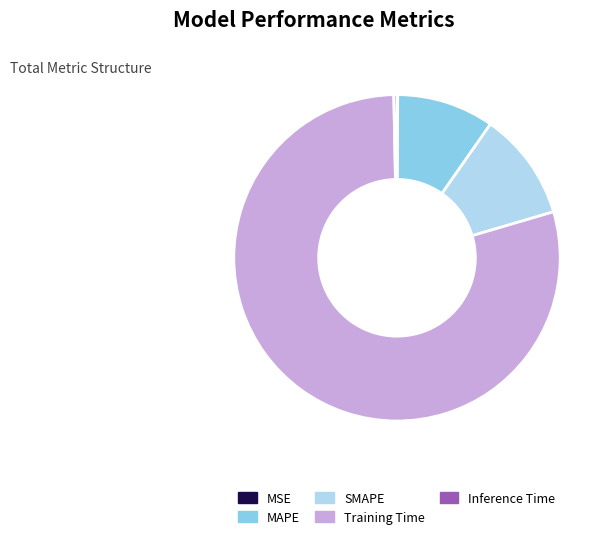

Between SMAPE and Inference Time, which is larger?

SMAPE